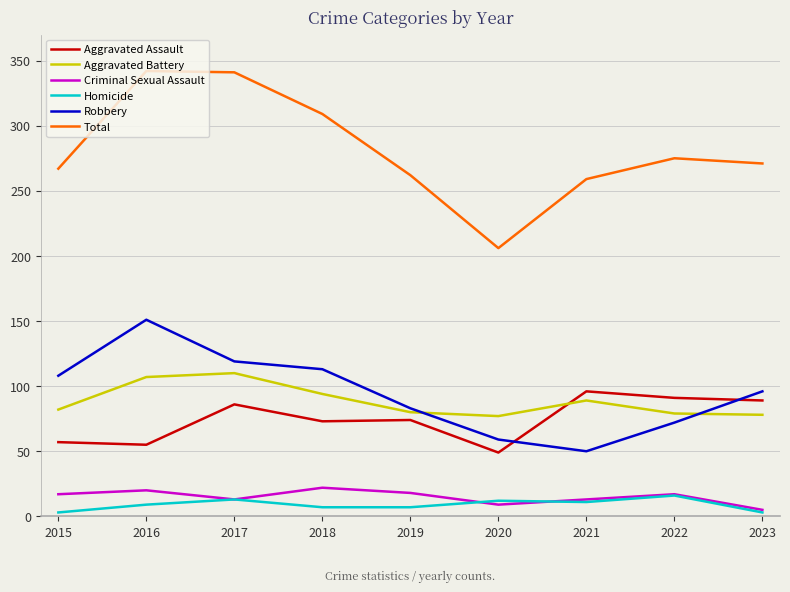

Which series has the largest total across all categories?

Total